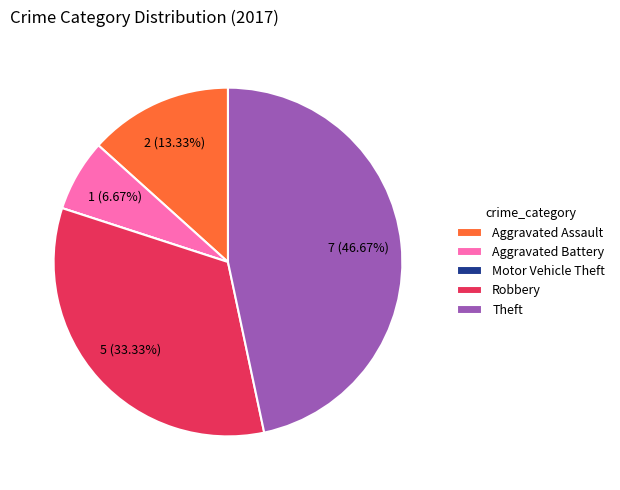

Does any single category account for the majority?

No